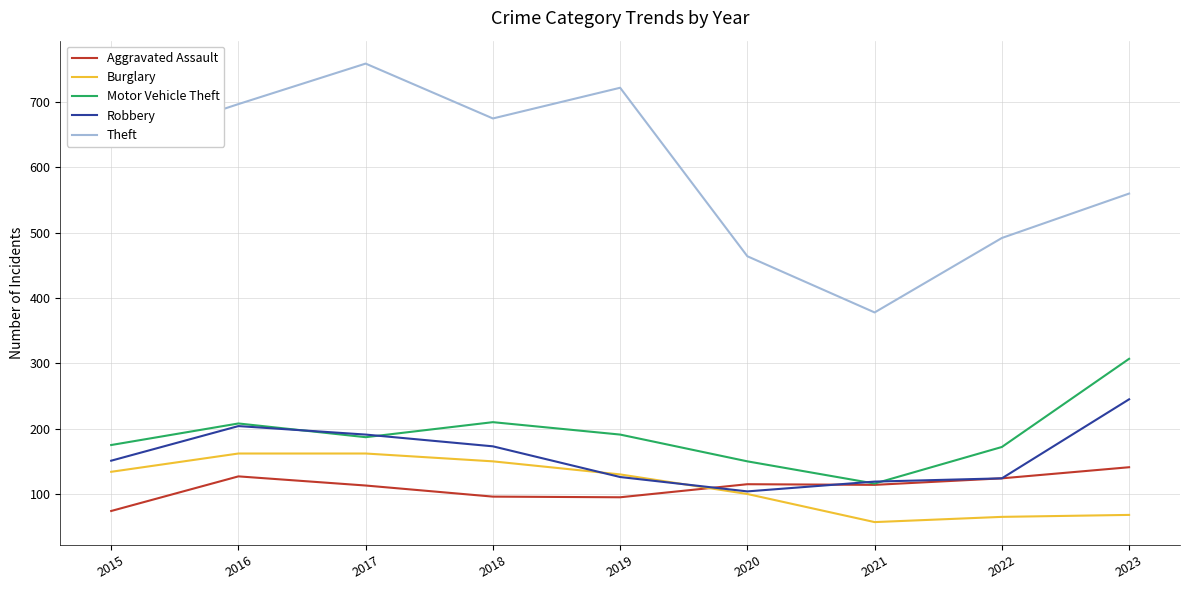

The value of Theft at 2021 is 213. True or false?

False